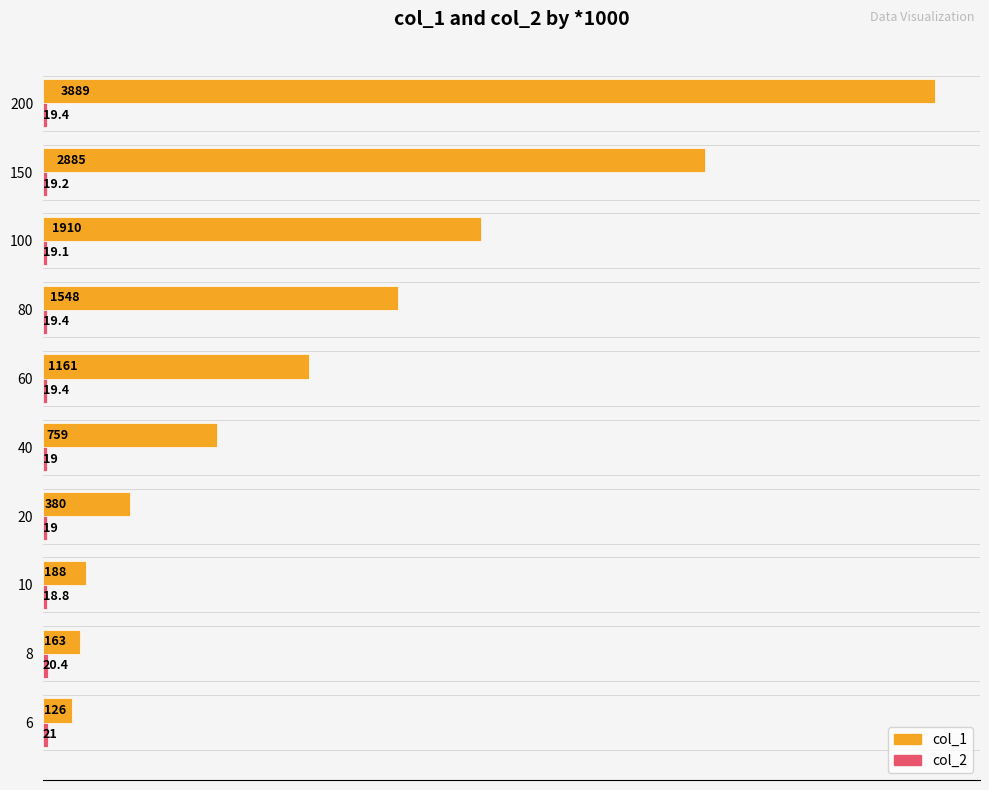

Rank the categories by col_1 value from lowest to highest.

6, 8, 10, 20, 40, 60, 80, 100, 150, 200